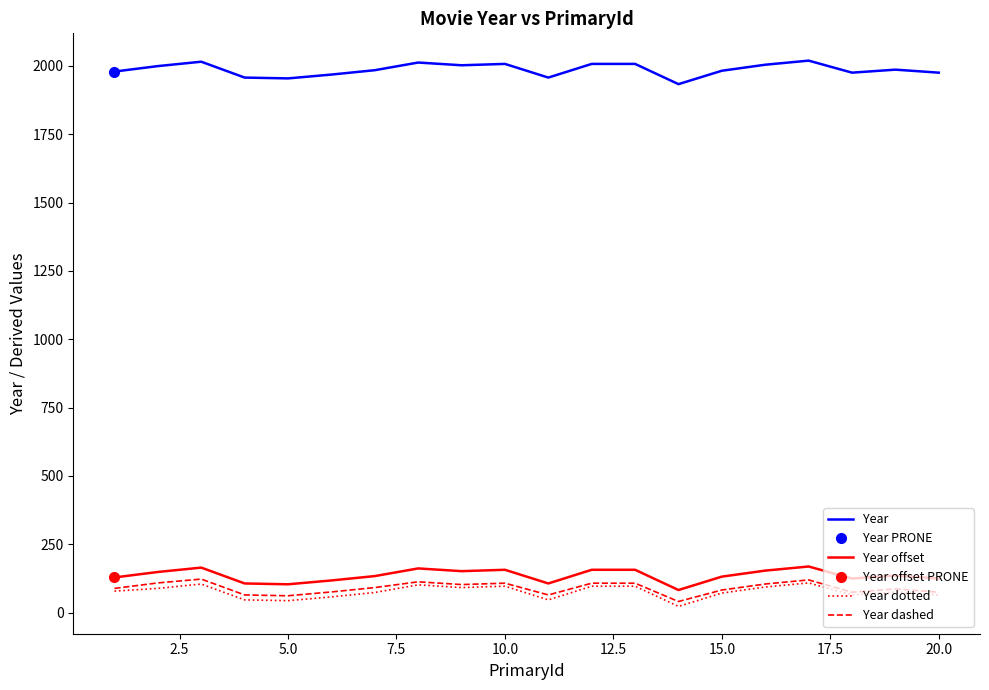

How many data points in Year offset are above 136?

9